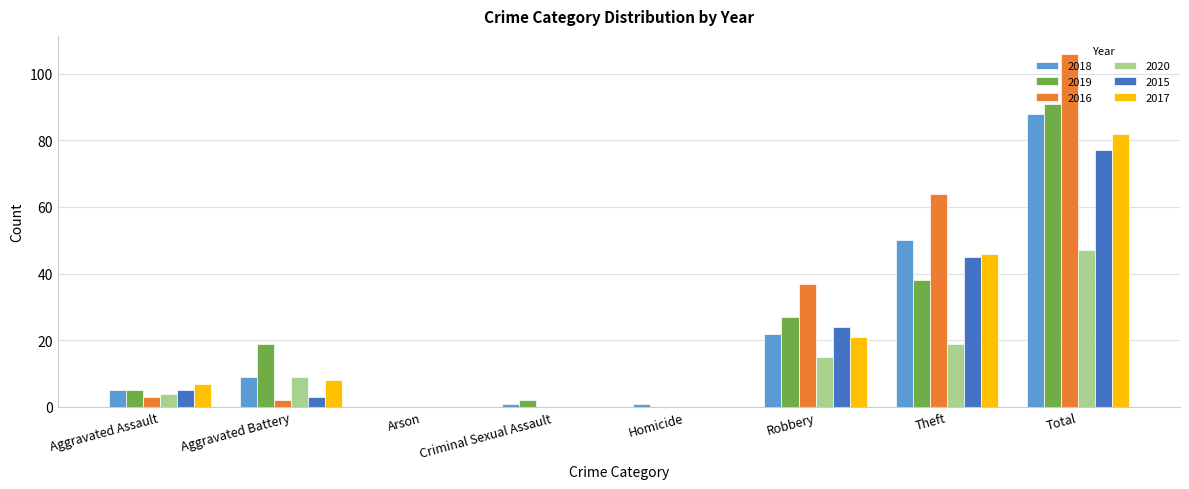

At which label does 2016 reach its peak?

Total